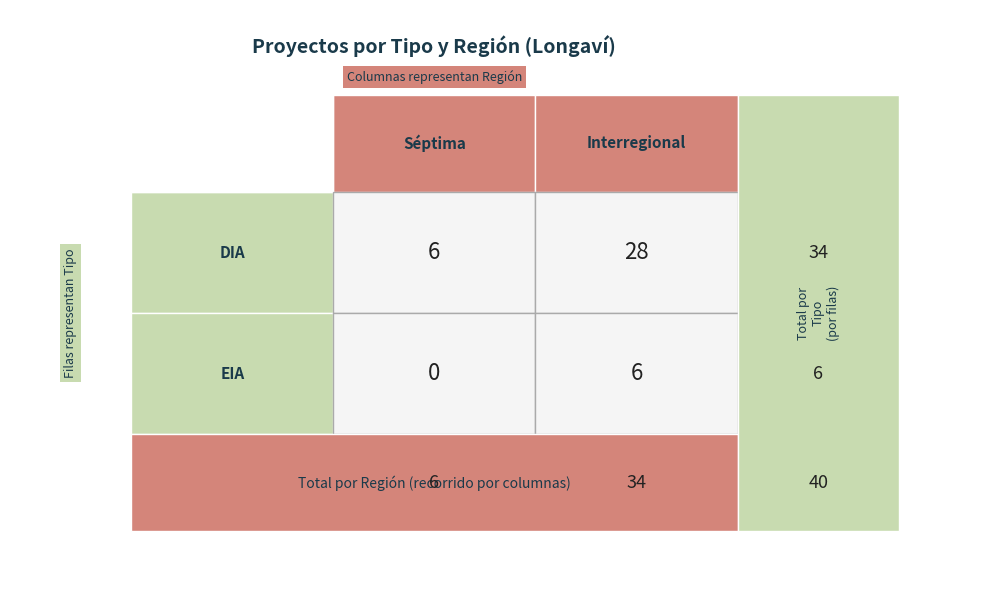

At which label is DIA closest to 17?

Séptima